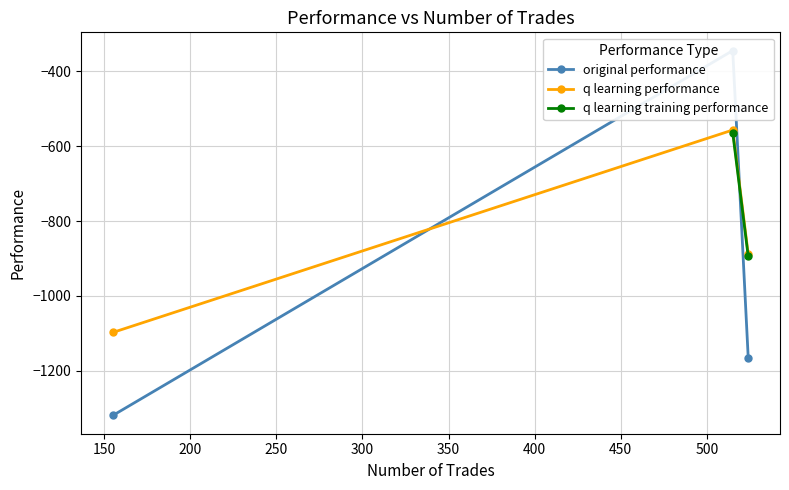

Rank the series by their average value, from lowest to highest.

original performance, q learning performance, q learning training performance